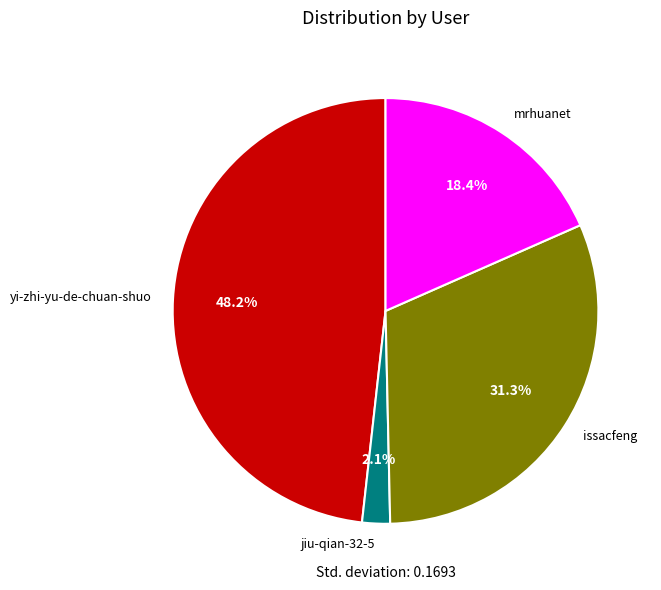

What is the total percentage of yi-zhi-yu-de-chuan-shuo and mrhuanet?

66.6%